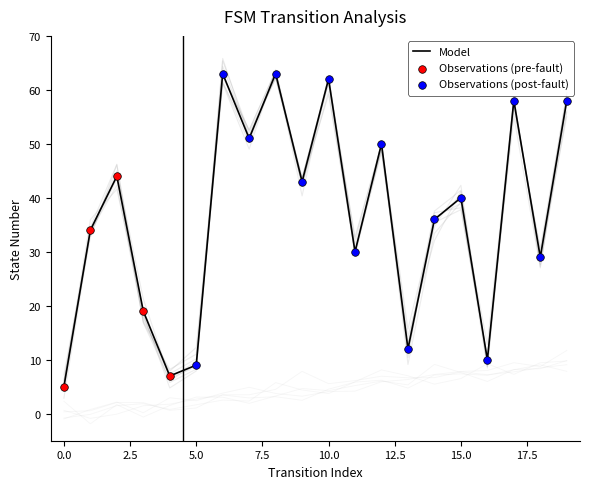

What is the ratio of the value at 5 to the value at 16?

0.9